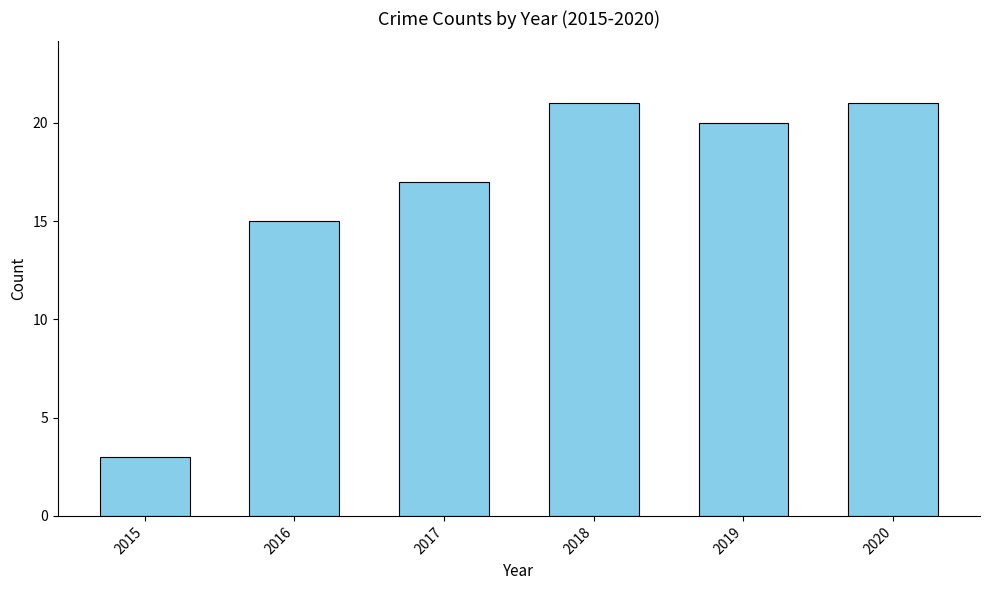

Are the bars horizontal?

No